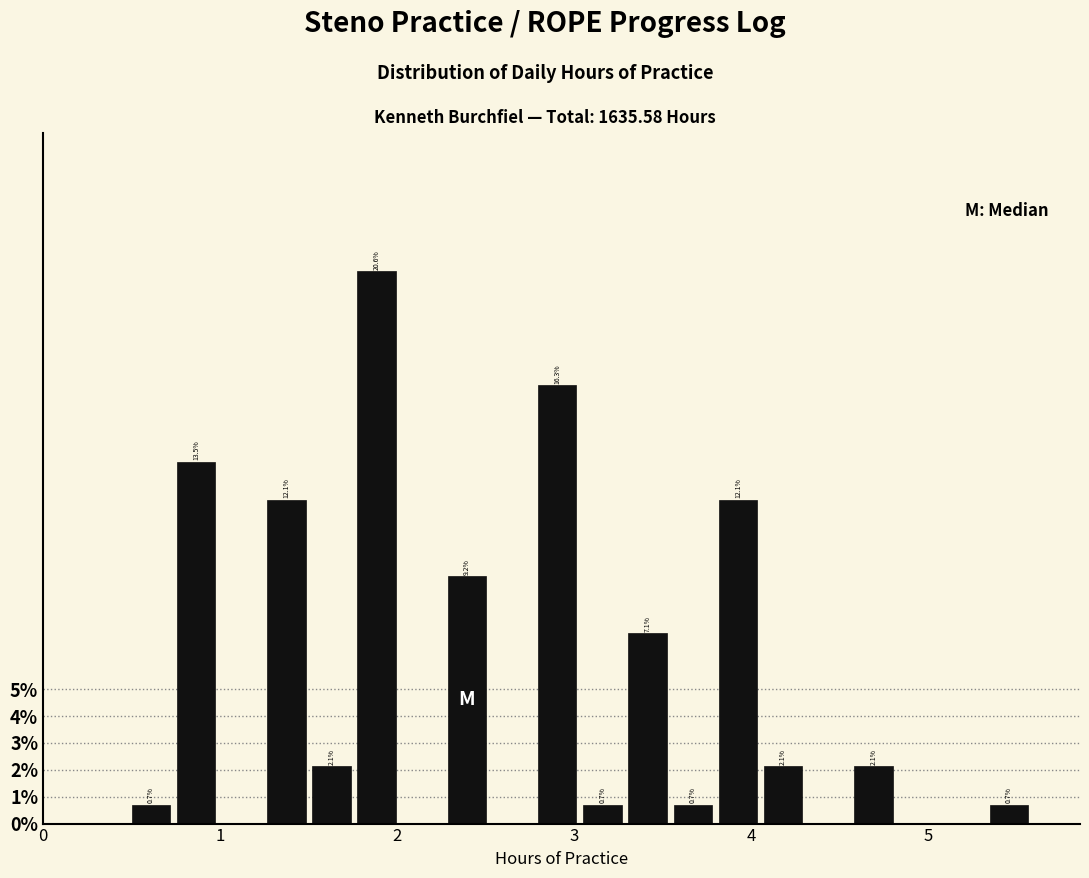

Around what value on the x-axis is the tallest bar? Give the approximate position of its centre, as read against the axis.

1.9